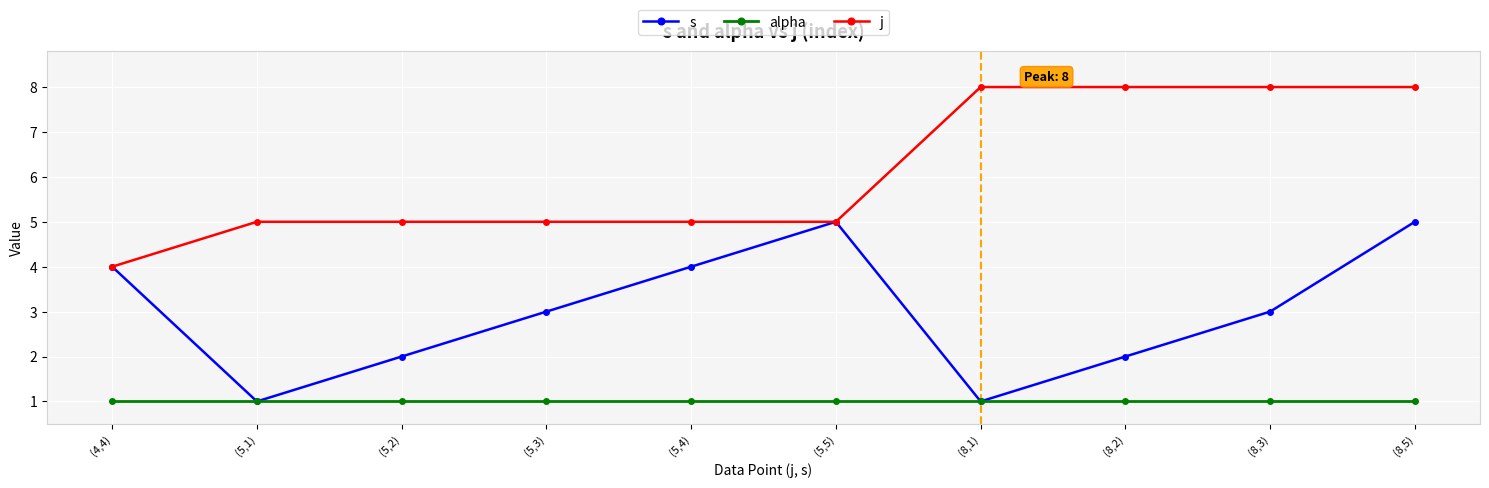

Is it true that alpha equals 2 at (5,4)?

False